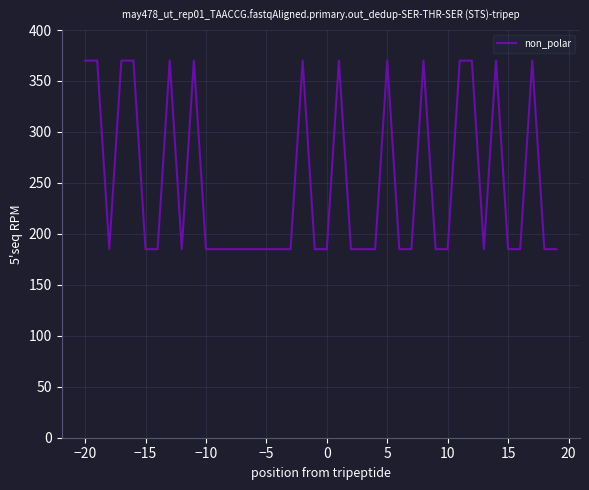

What is the difference between the maximum and minimum values?

185